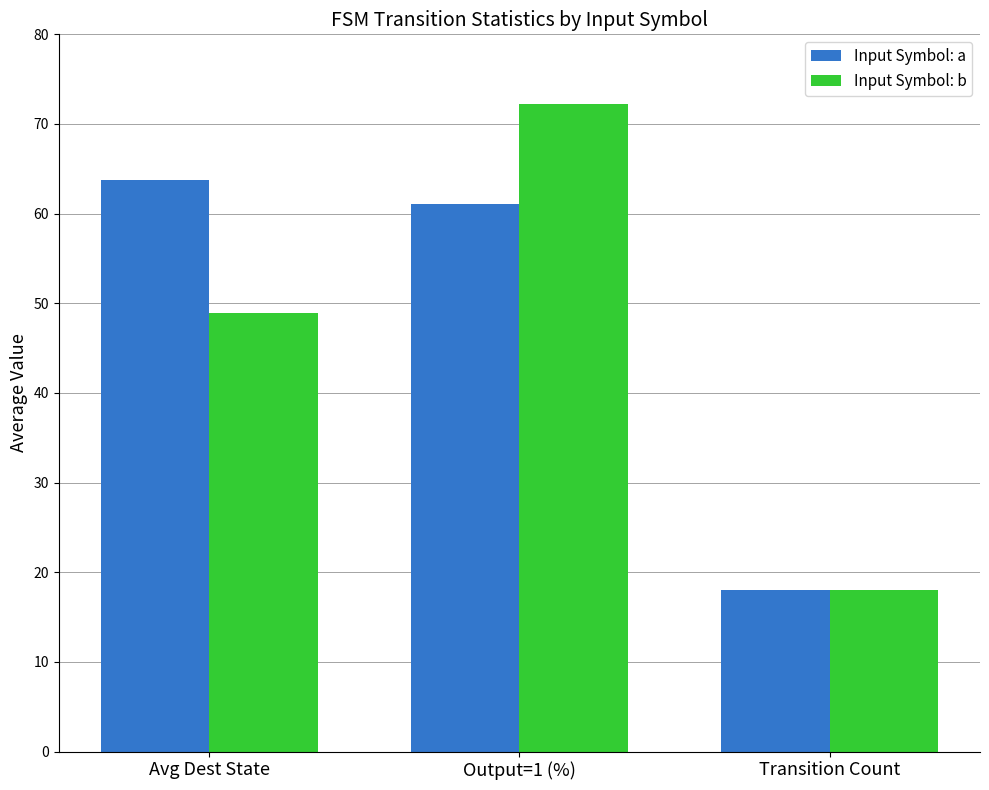

Is it true that Input Symbol: a equals 7.8 at Transition Count?

False